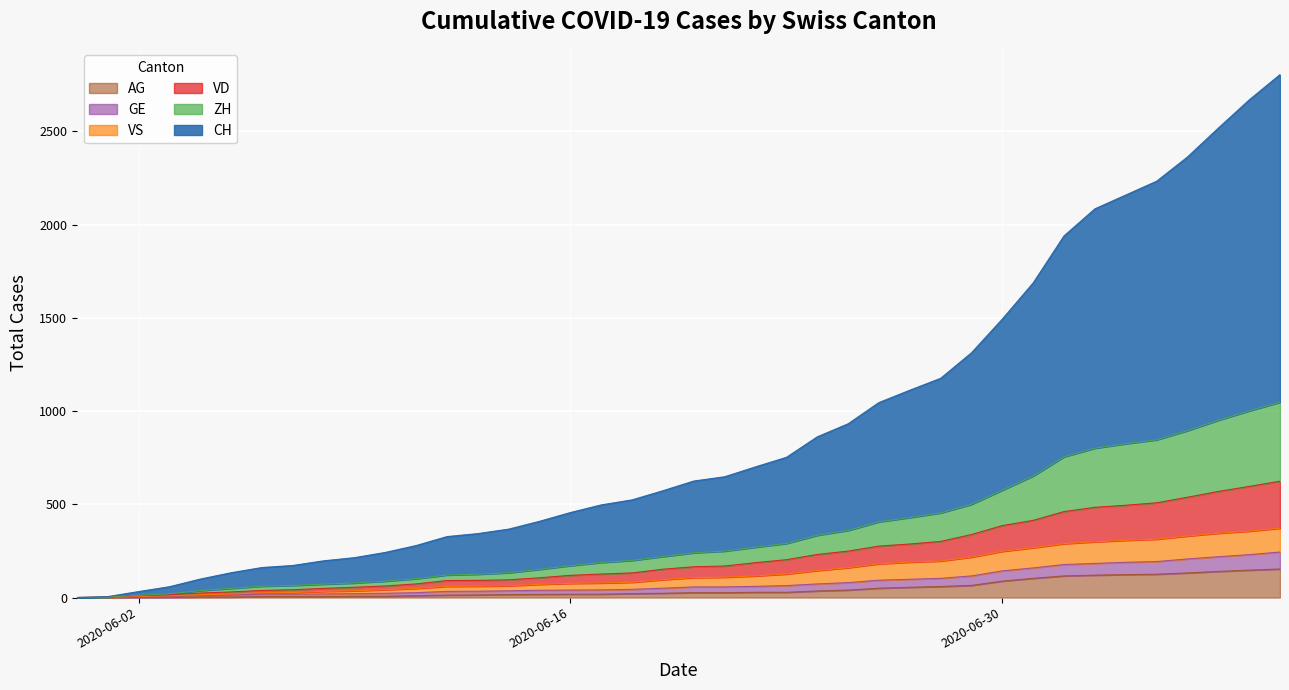

True or false: ZH and GE intersect in this chart.

False